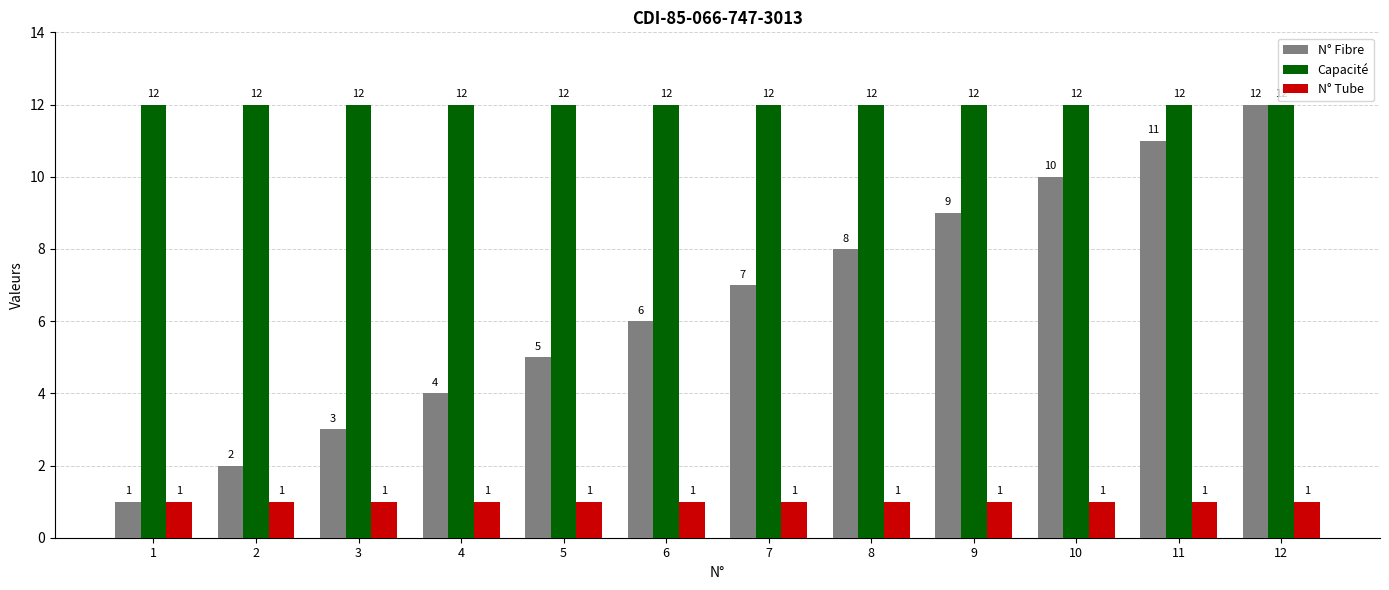

Which series has the largest range (max minus min)?

N° Fibre